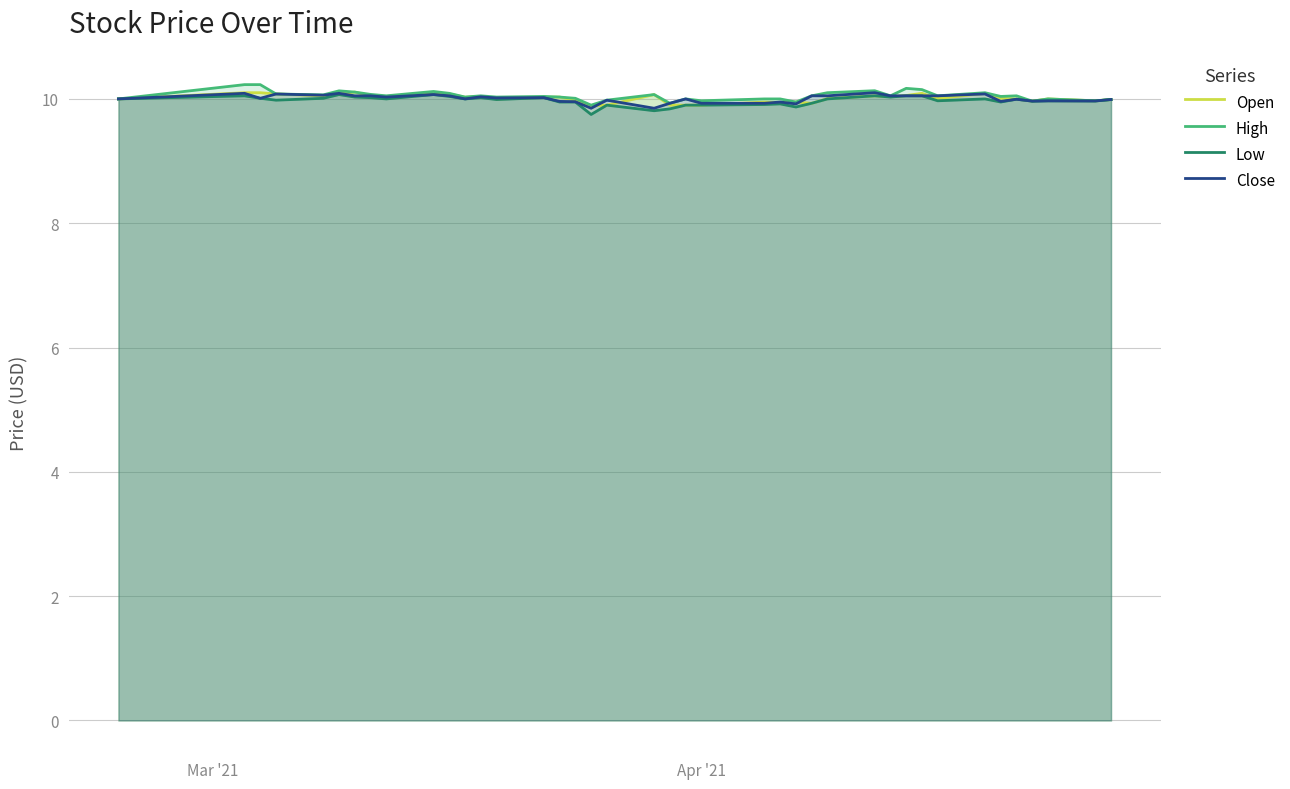

What is the minimum value shown in the chart?

9.8